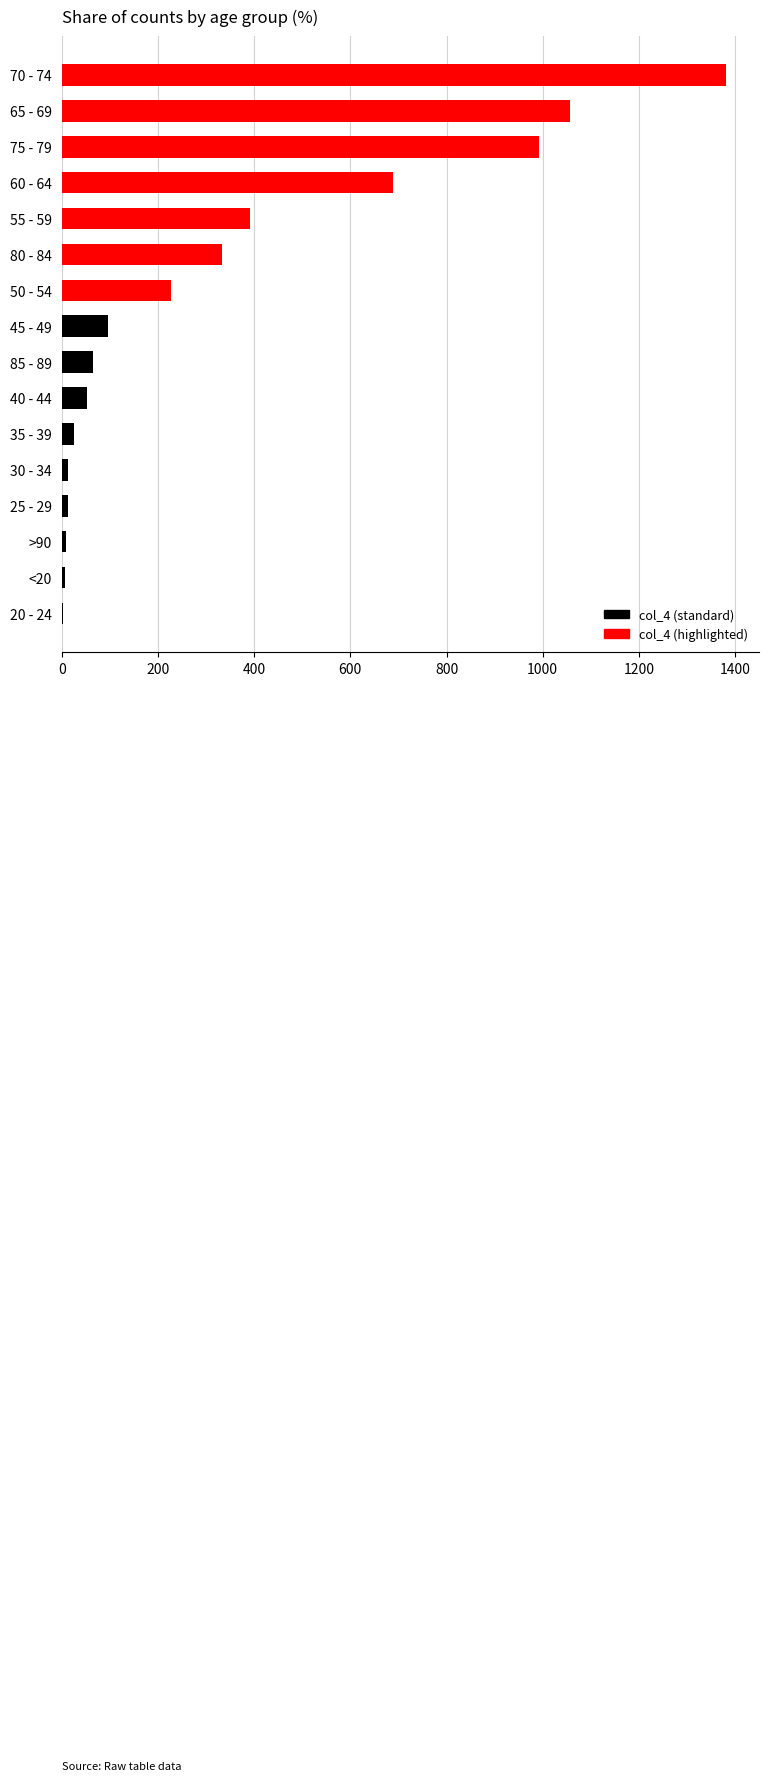

Is it true that the value at 70 - 74 is 2165?

False